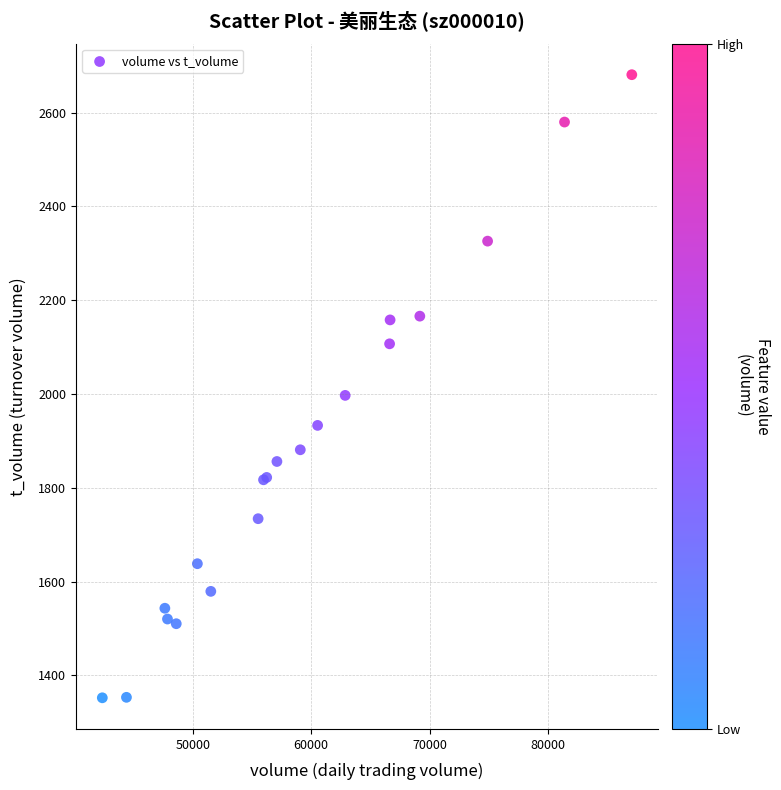

What Y value in the scatter plot is closest to 2016?

1997